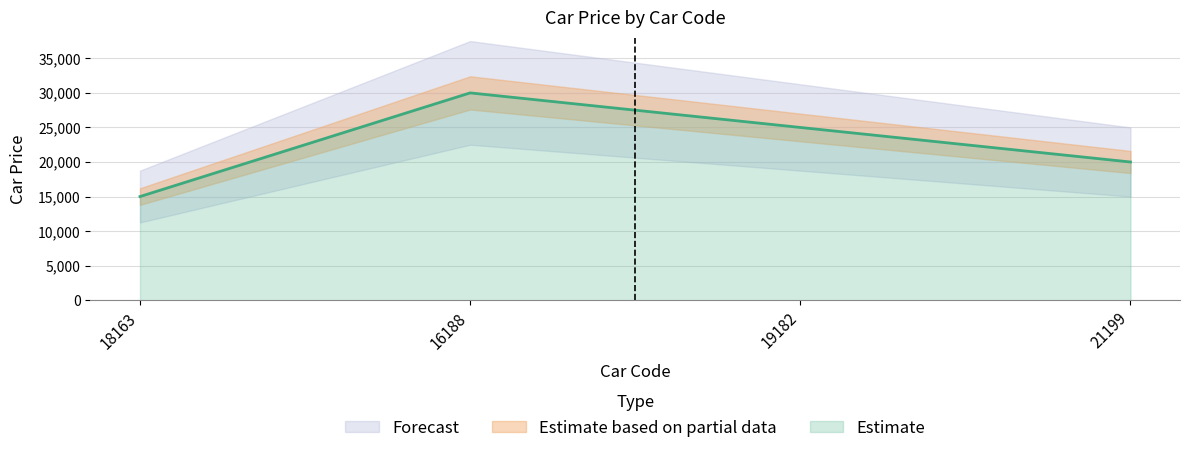

What is the average value?

22500